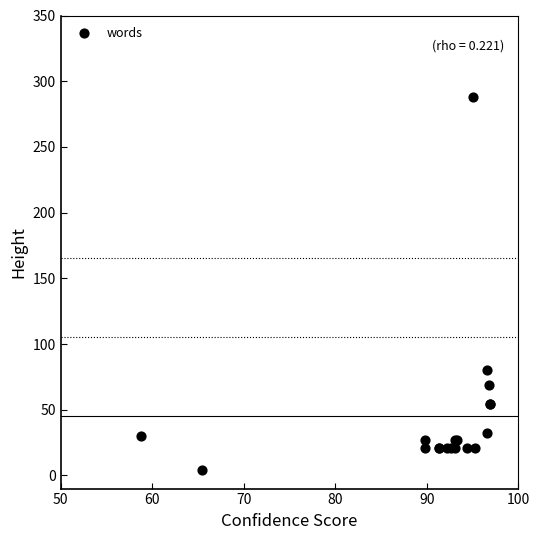

What Y value in the scatter plot is closest to 146?

80